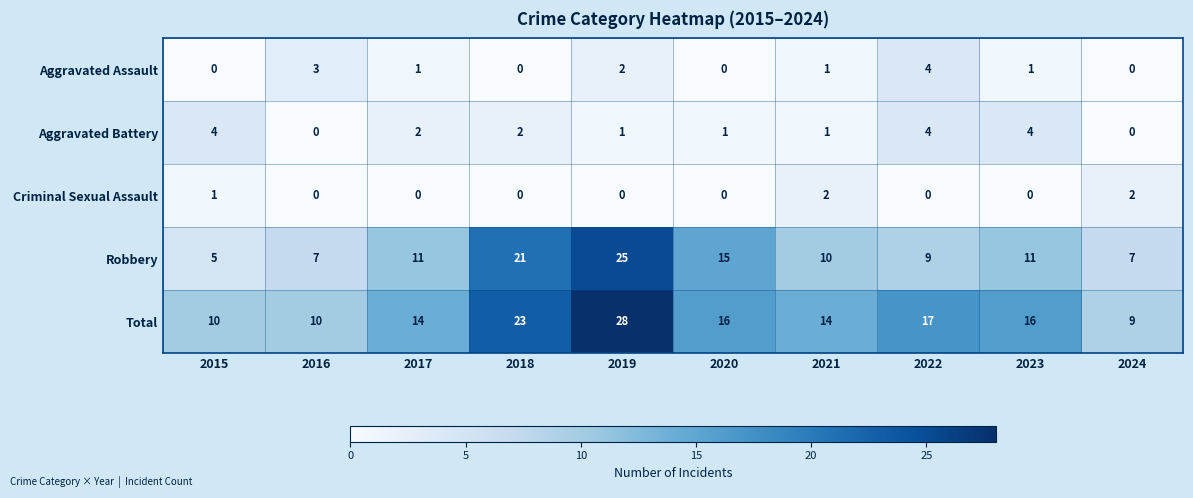

At how many categories does at least one series exceed 7?

10